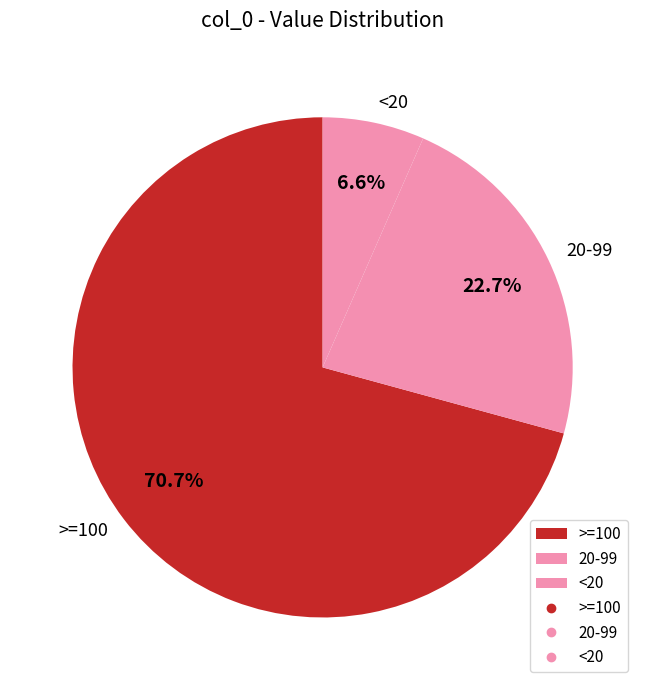

Combined, do >=100 and <20 account for over 50%?

Yes